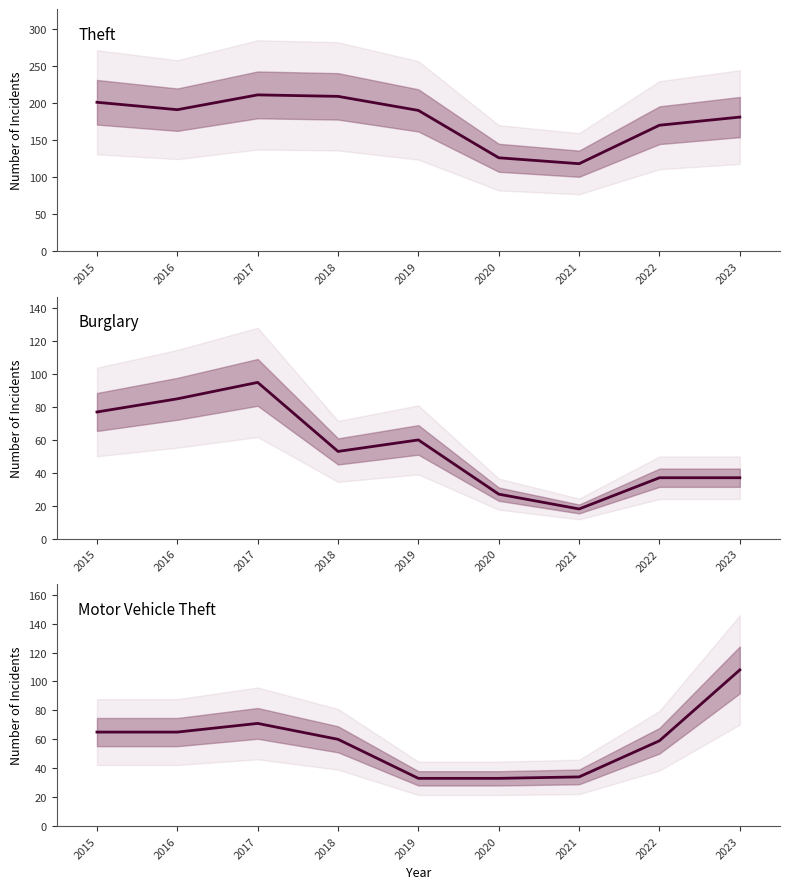

Which series ends up on top after the final intersection of Burglary and Motor Vehicle Theft?

Motor Vehicle Theft